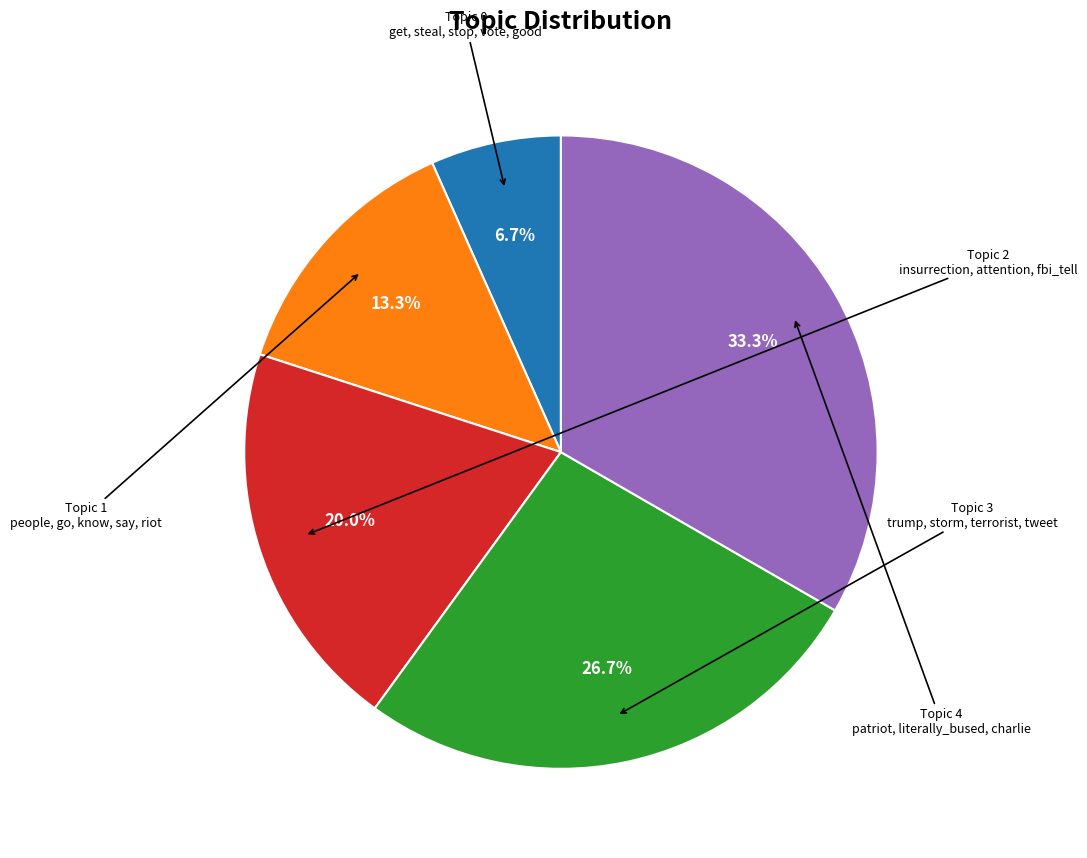

Is there any slice that represents more than half of the pie?

No